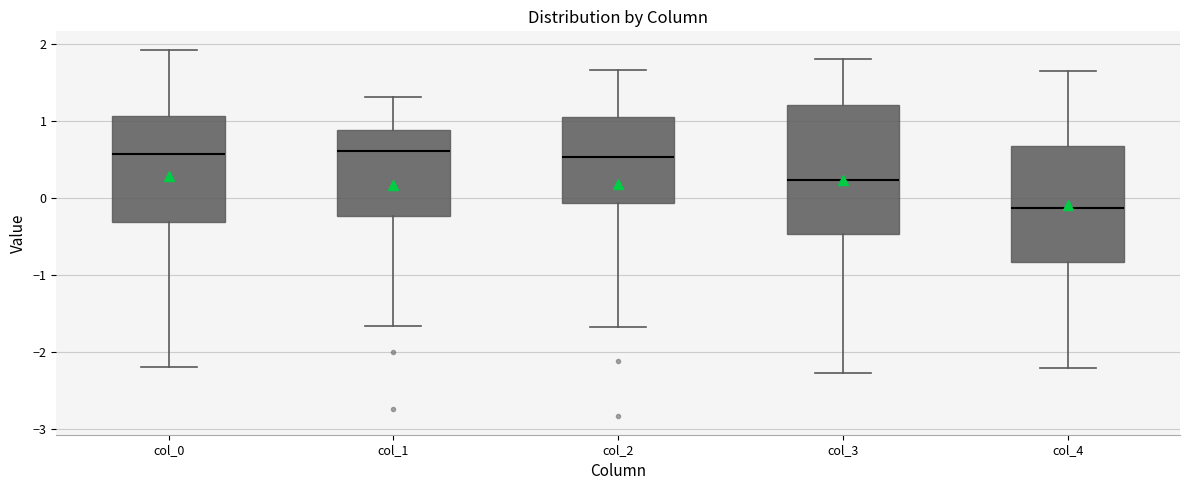

Which box is the tallest, from its lower edge to its upper edge?

col_3